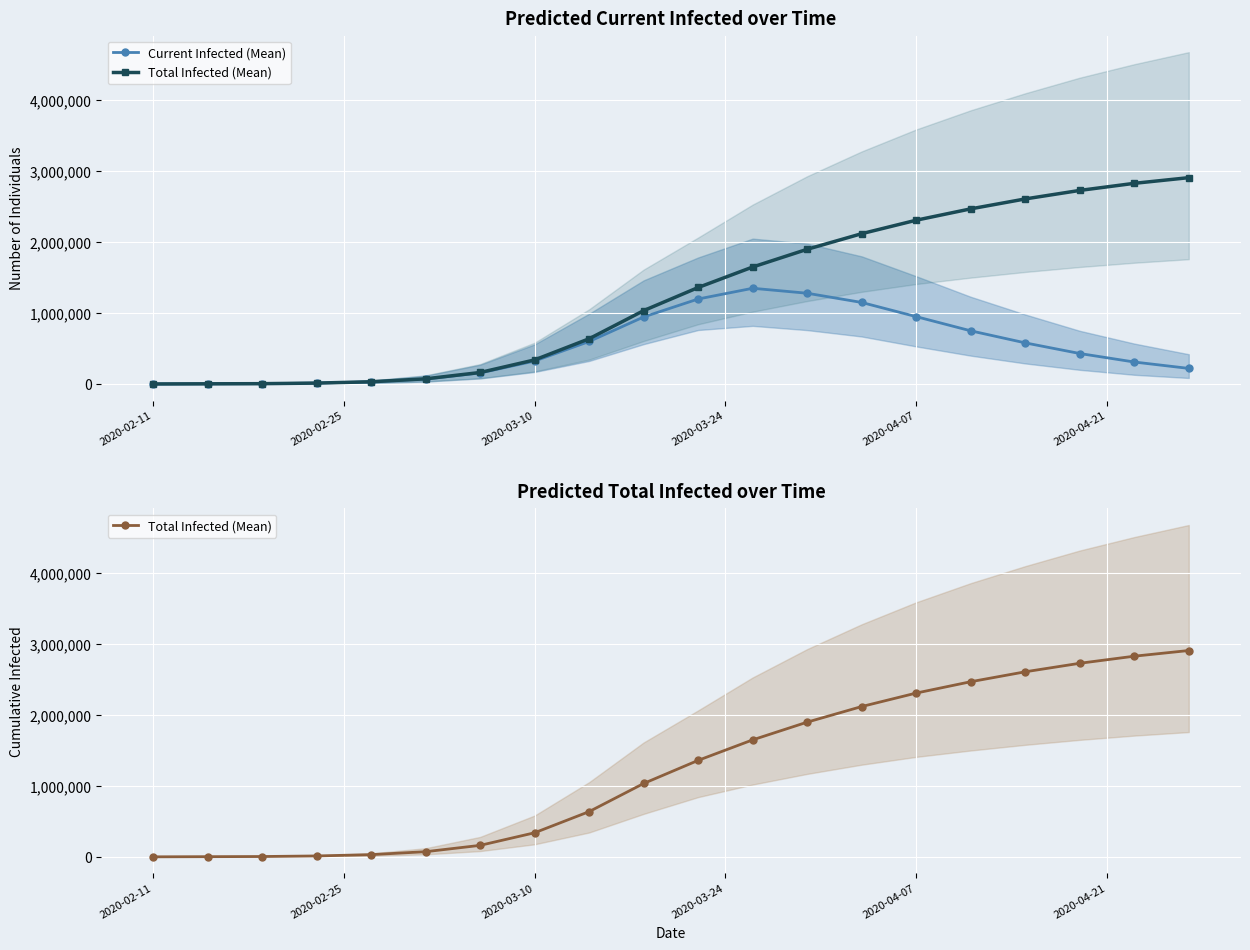

How many interior local peaks does the Current Infected (Mean) series have?

1